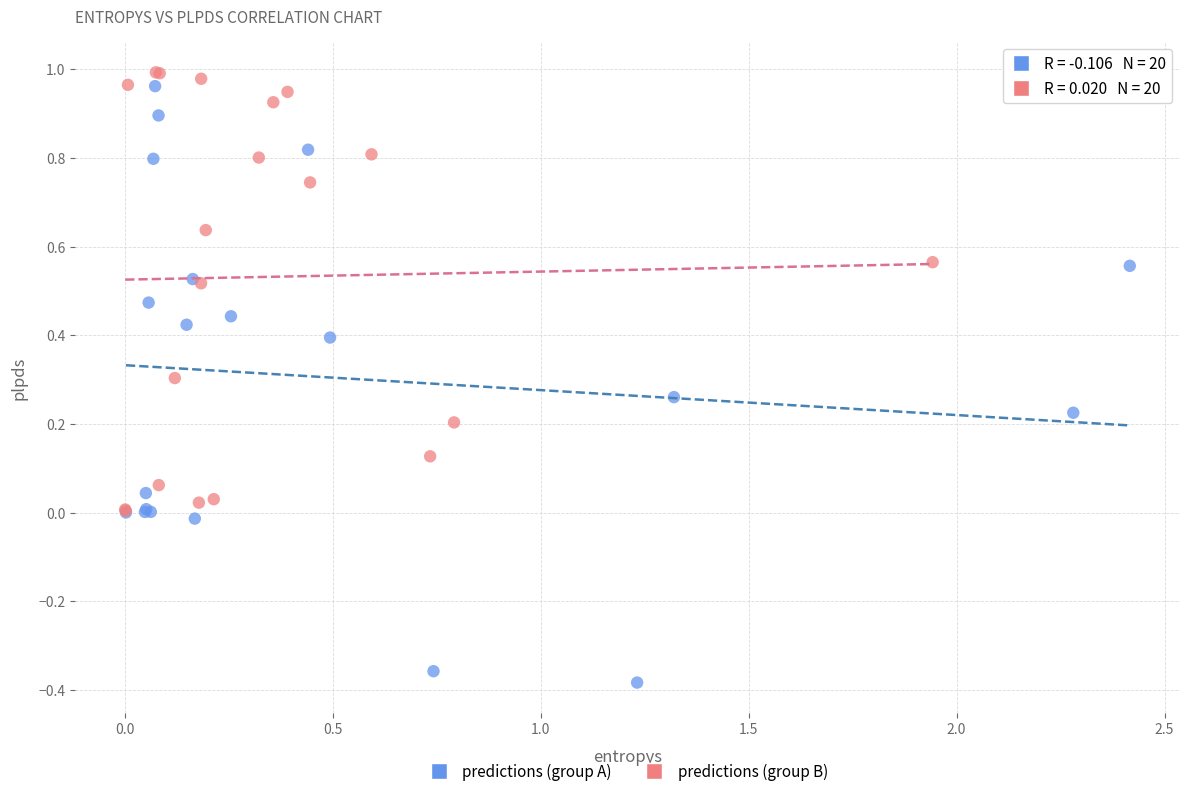

Which series has the largest Y range (max minus min)?

predictions (group A)